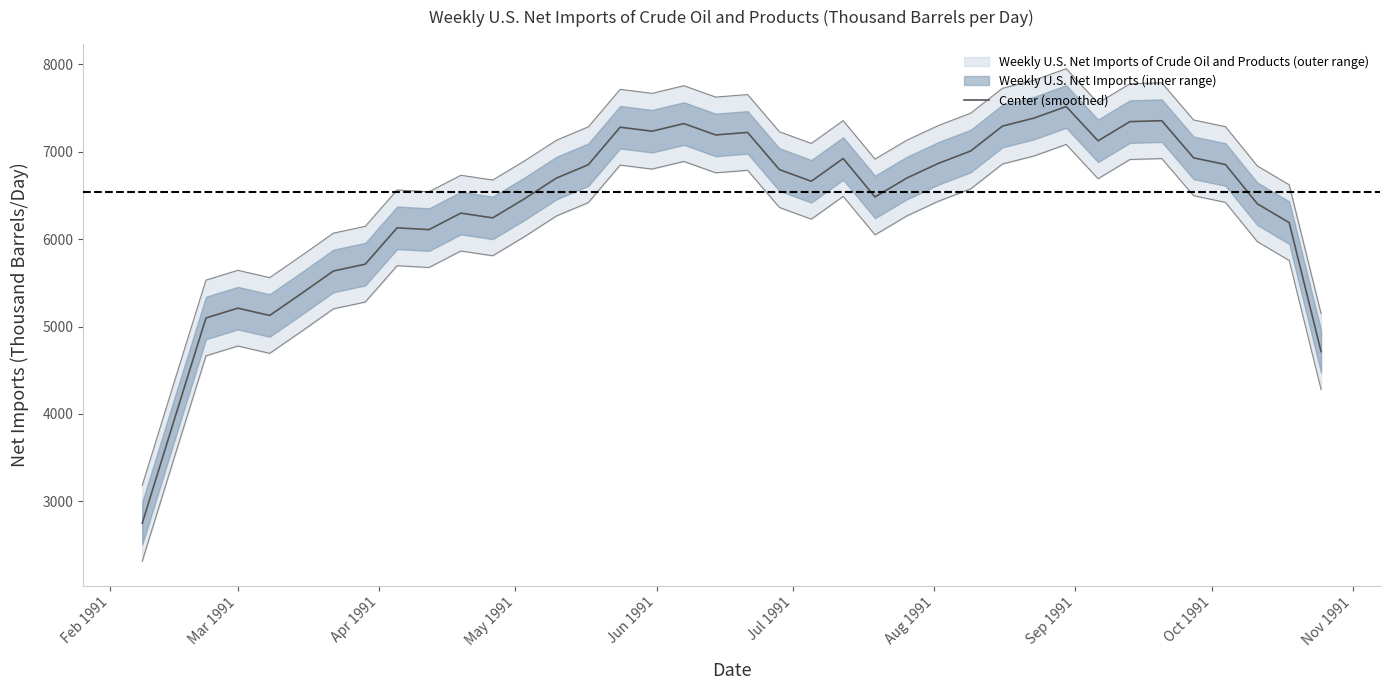

Reading right to left, transcribe all the data shown in this chart.

4714.2	6188.2	6403.5	6852.8	6929.2	7354.0	7343.2	7123.8	7516.0	7384.8	7292.0	7006.8	6867.8	6698.2	6482.0	6921.8	6661.0	6794.8	7220.0	7191.0	7321.0	7233.8	7279.5	6850.2	6697.5	6461.5	6242.5	6297.0	6108.2	6128.8	5713.2	5635.2	5378.0	5126.8	5210.0	5097.8	3928.2	2750.5